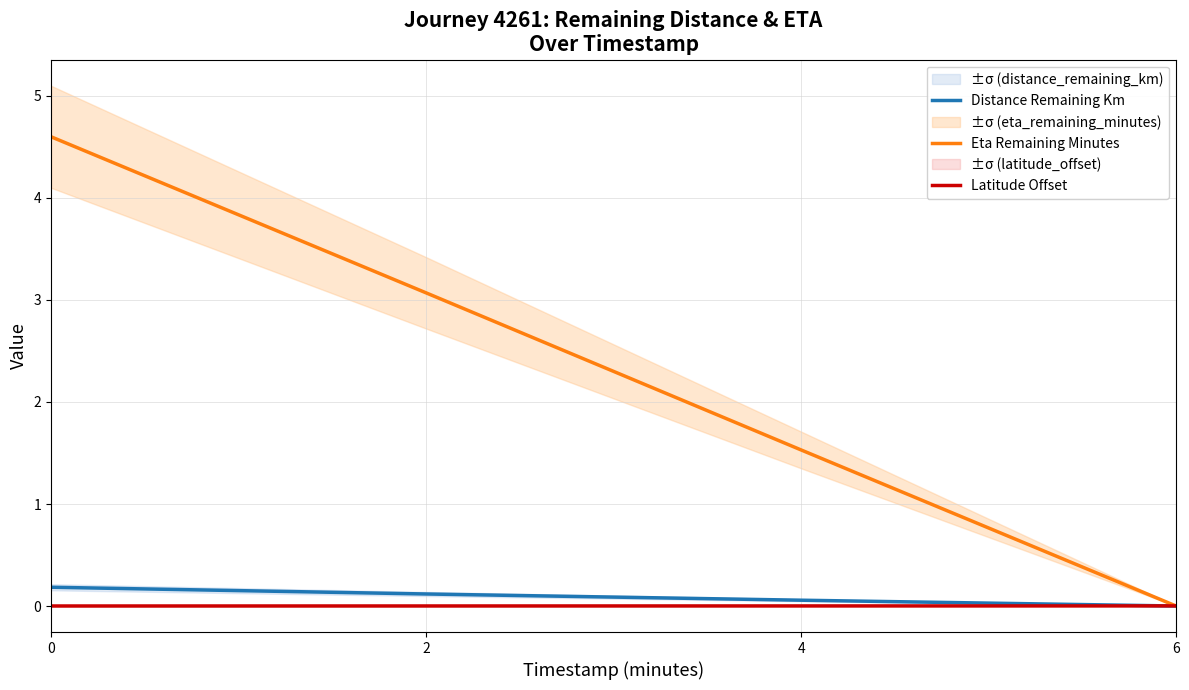

The value of Latitude Offset at 4 is 0.0. True or false?

True